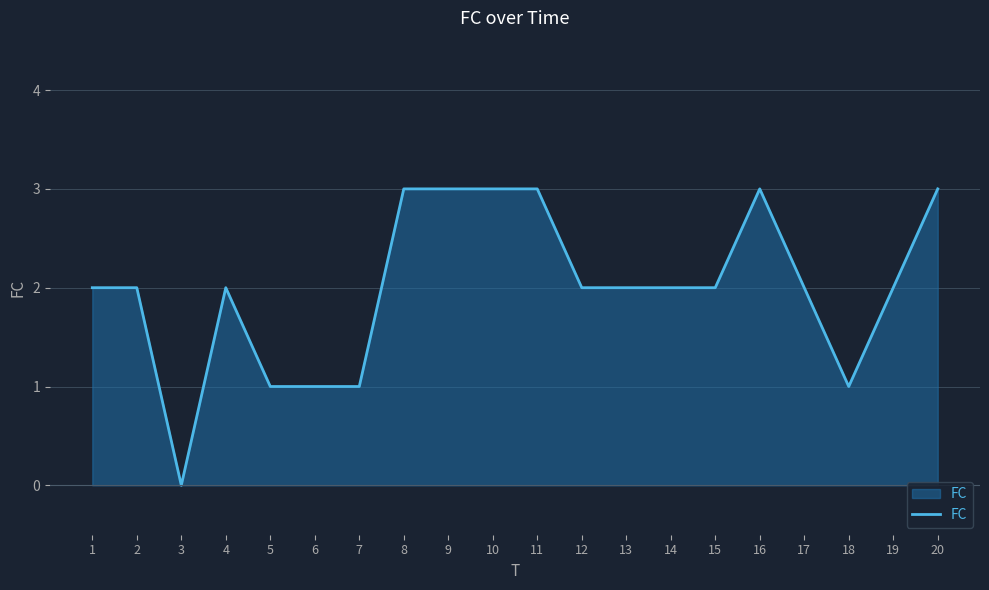

Is it true that the value at 4 is 1?

False